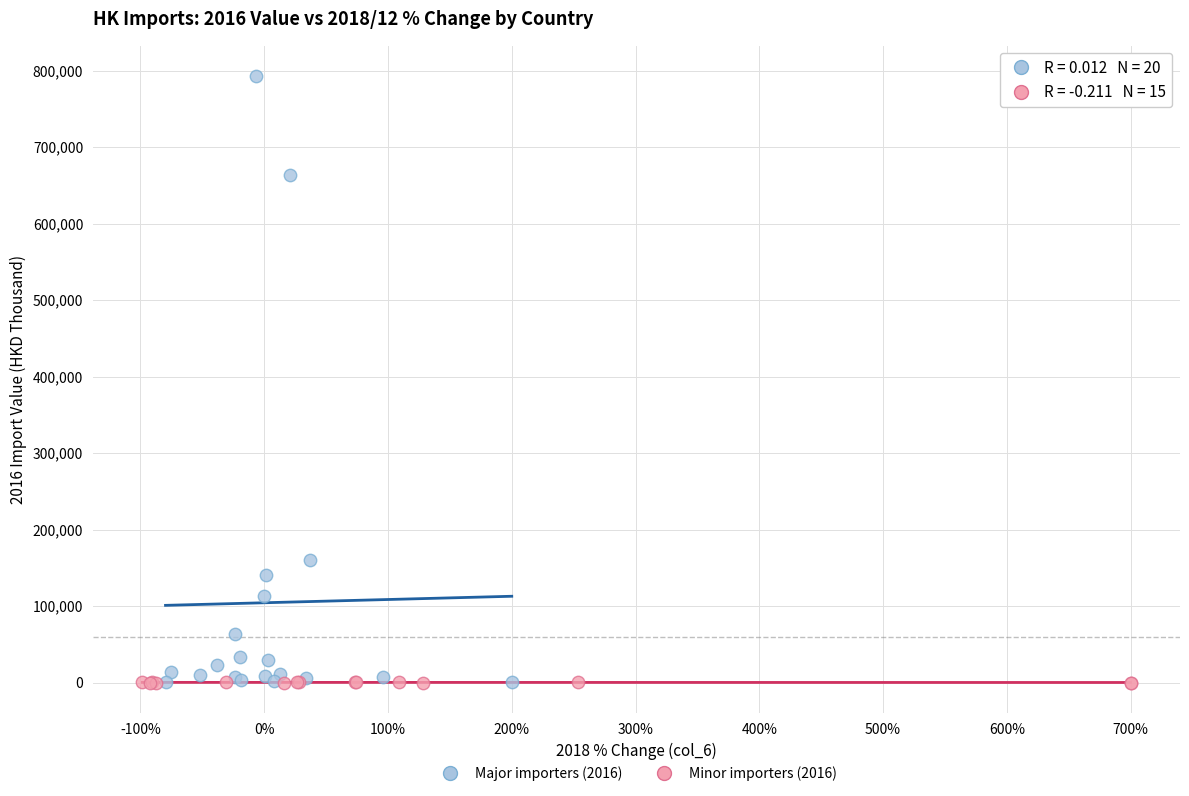

Which series contains the highest Y value?

Major importers (2016)